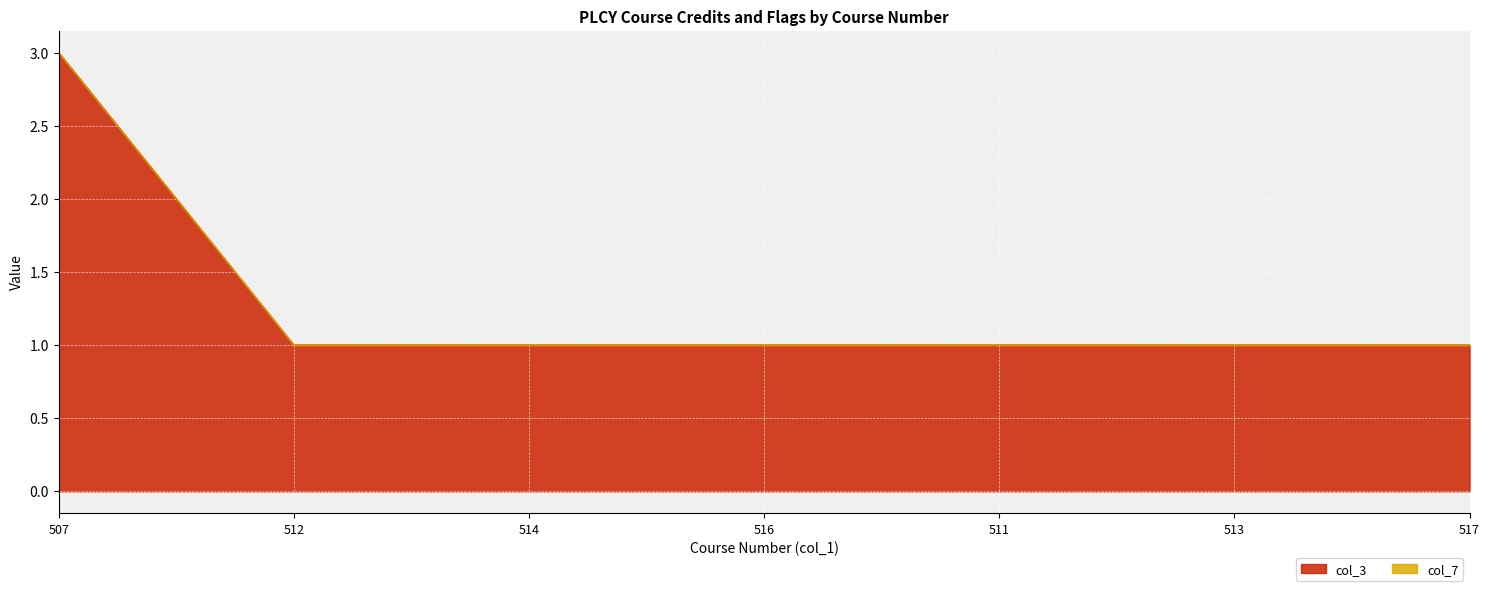

The value of col_3 at 507 is 2. True or false?

False